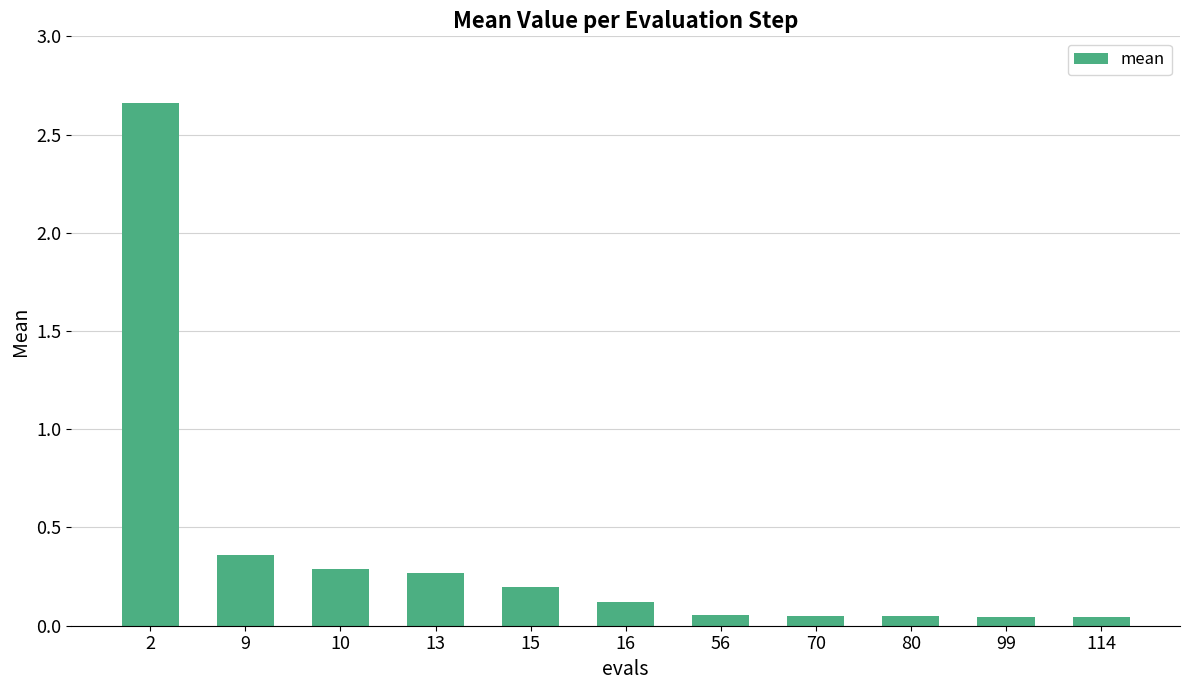

What is the sum of all values?

4.1